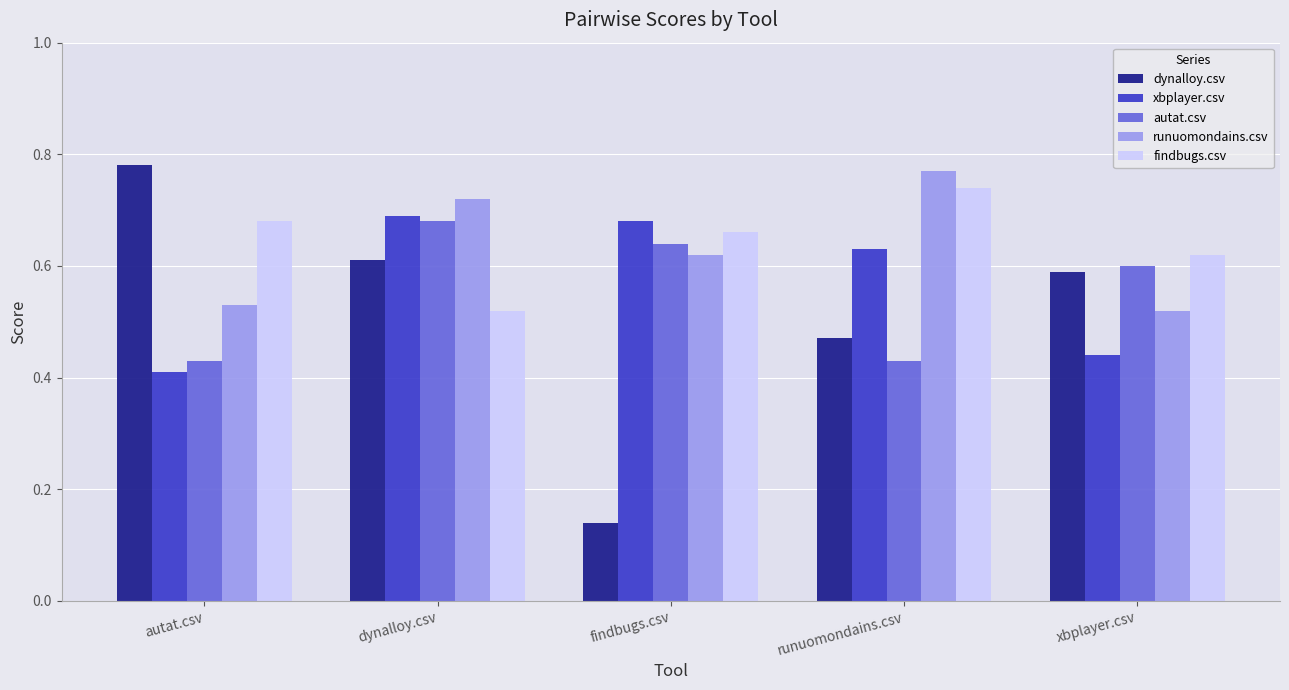

List the labels in order of dynalloy.csv value, largest first.

autat.csv, dynalloy.csv, xbplayer.csv, runuomondains.csv, findbugs.csv